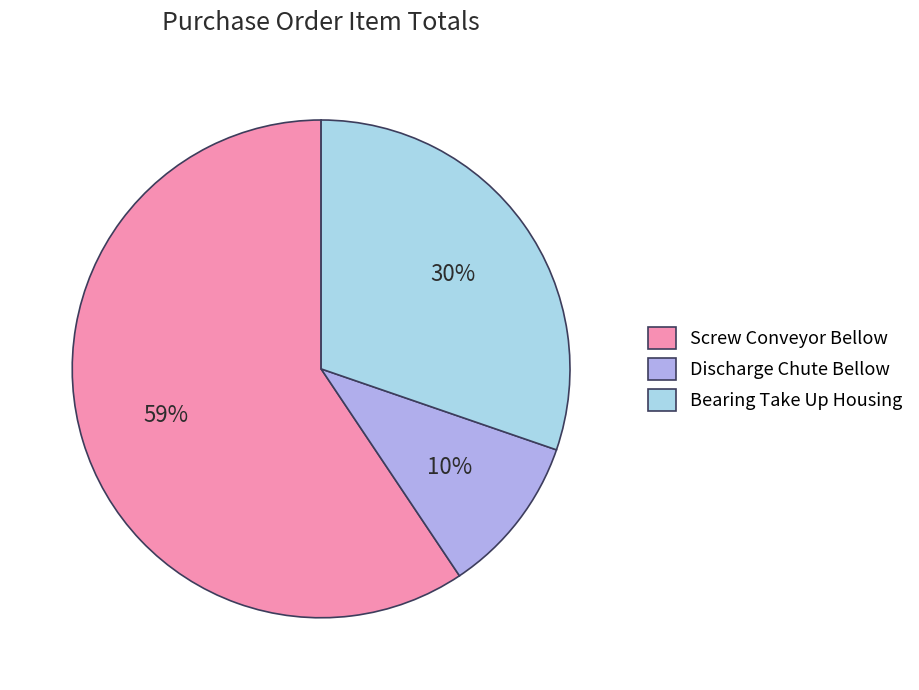

To the nearest percent, what is the average slice percentage?

33%